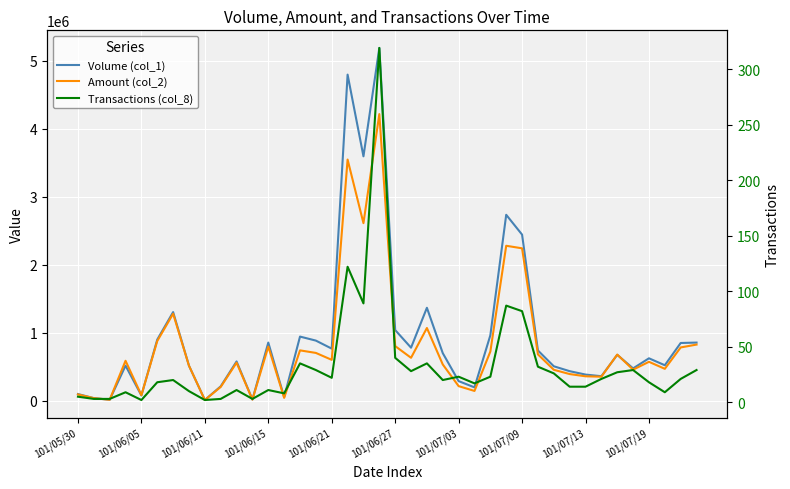

Between 101/07/03 and 35, which series saw the biggest shift?

Volume (col_1)